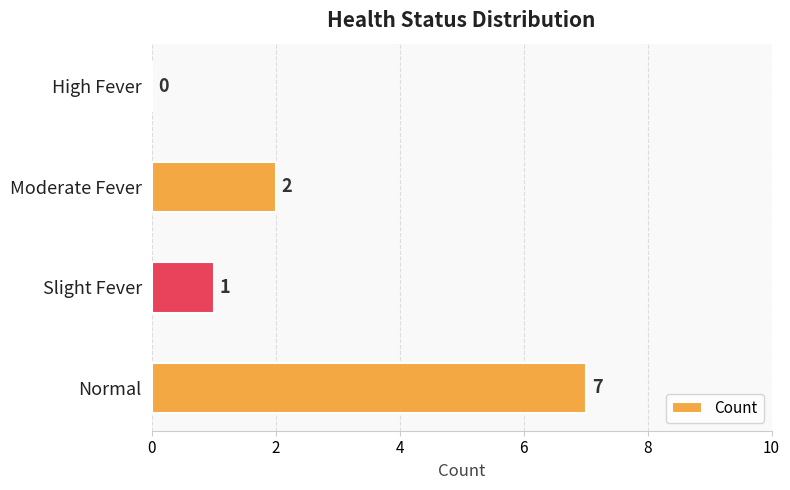

Are the bars horizontal?

Yes